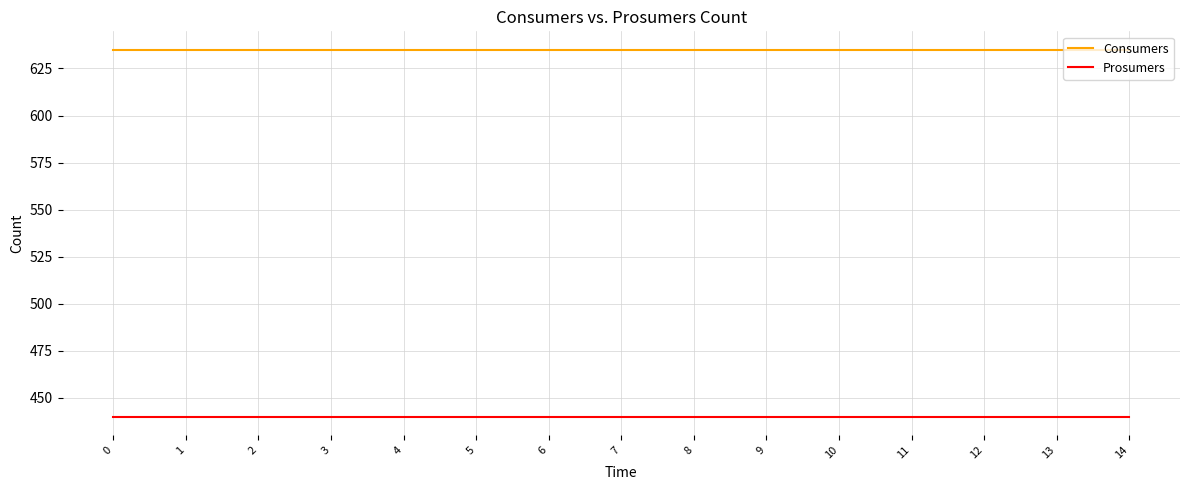

True or false: Consumers and Prosumers intersect in this chart.

False